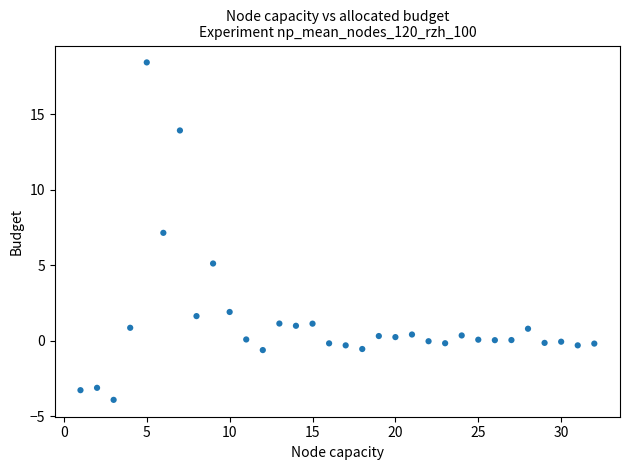

What is the range of X values (max minus min)?

31.0